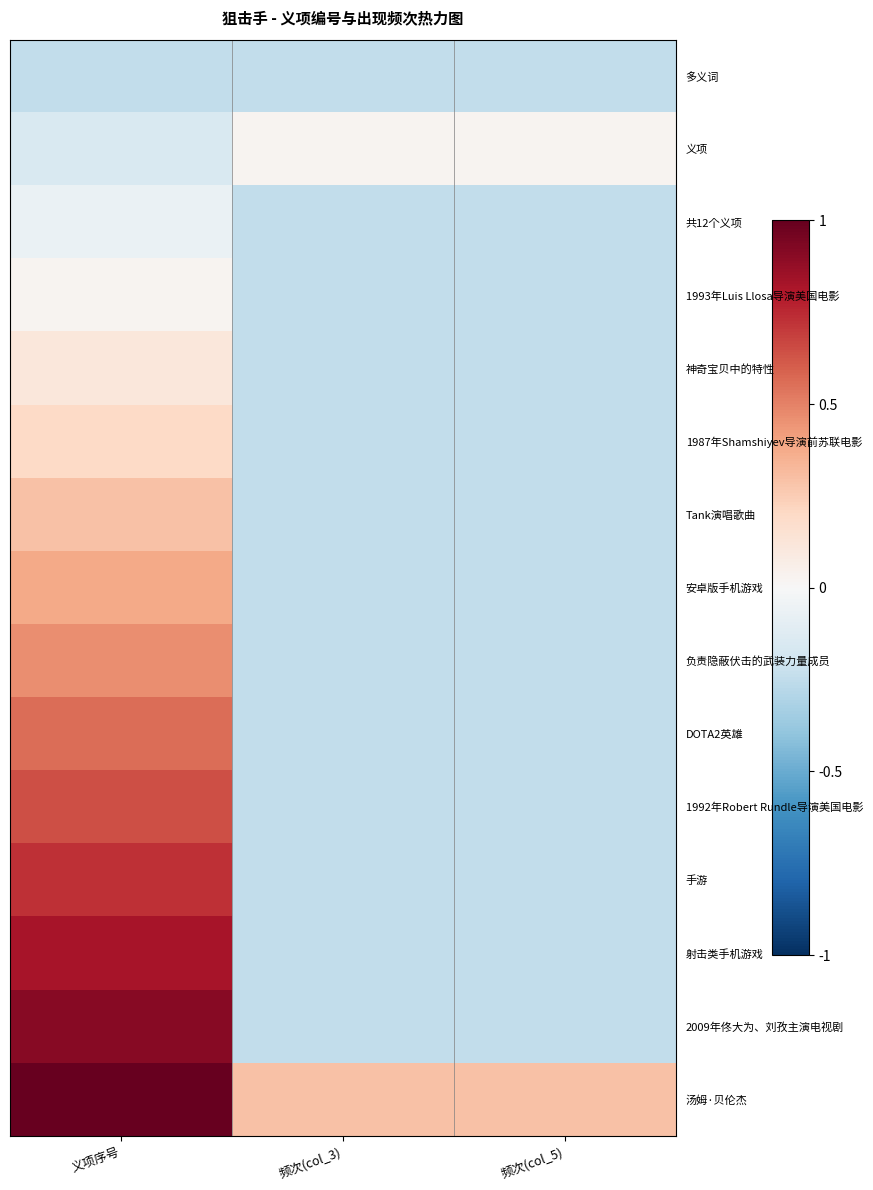

How many negative values does the 神奇宝贝中的特性 series have?

2